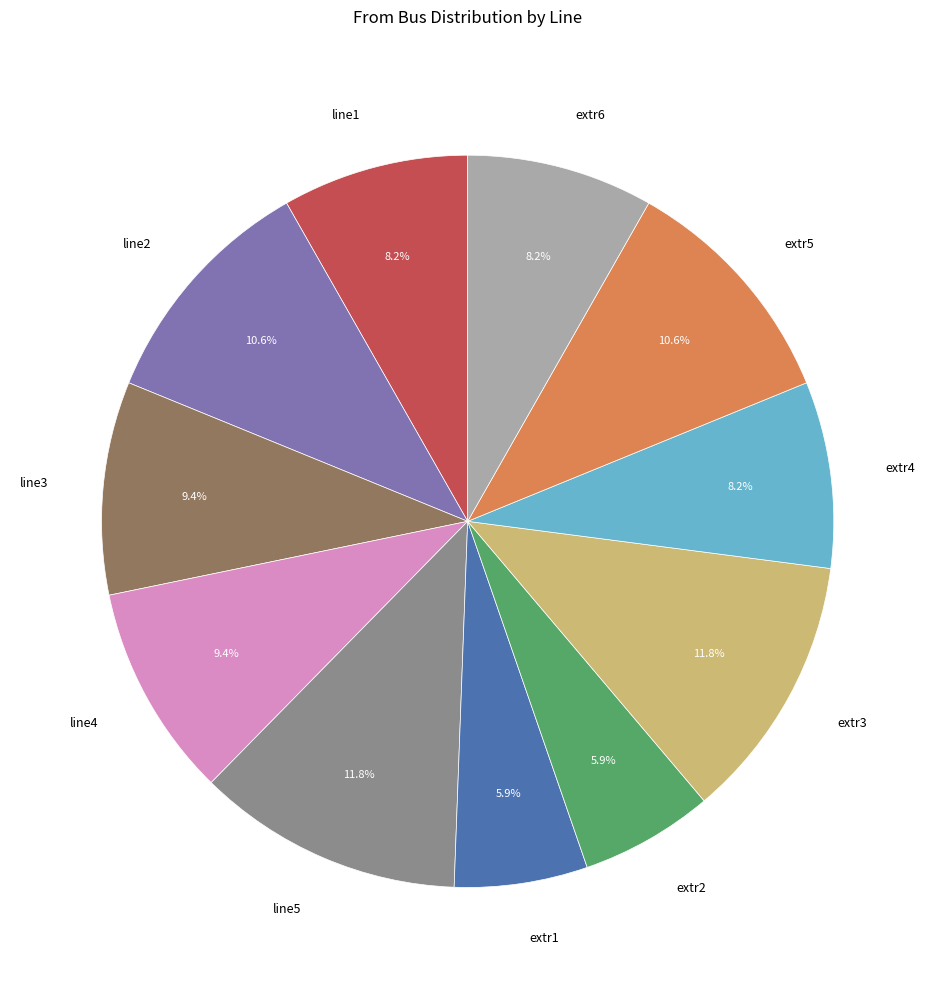

Approximately how many times larger is the value at extr3 compared to extr5?

1.1